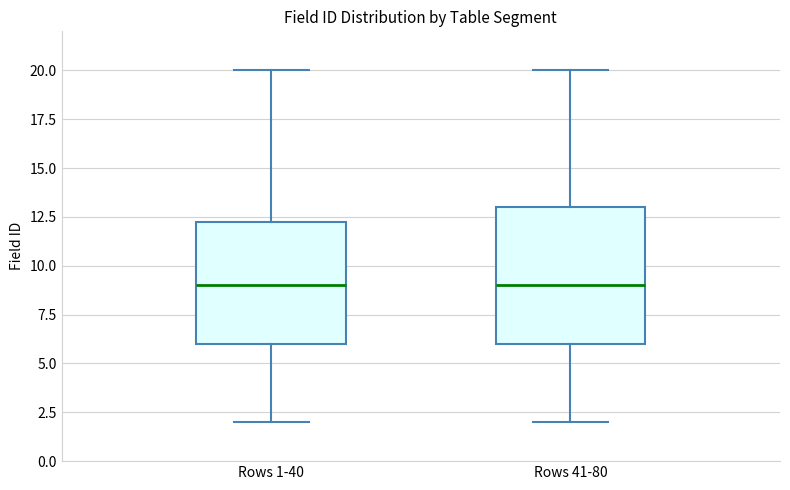

Which box is the tallest, from its lower edge to its upper edge?

Rows 41-80